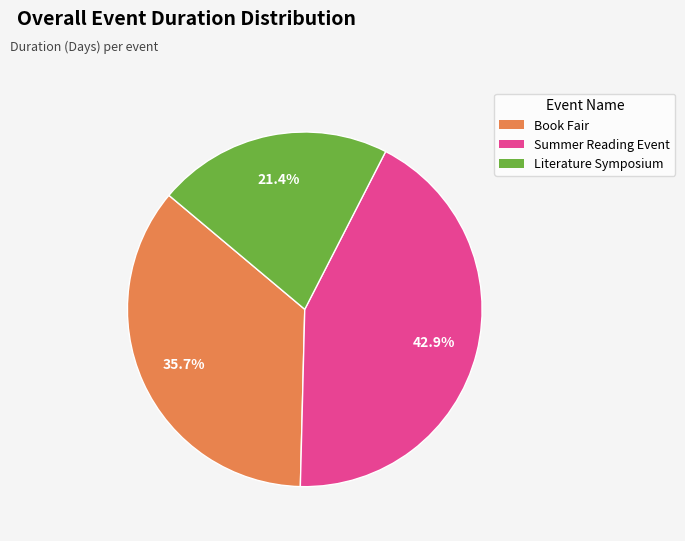

How many segments does this pie chart have?

3